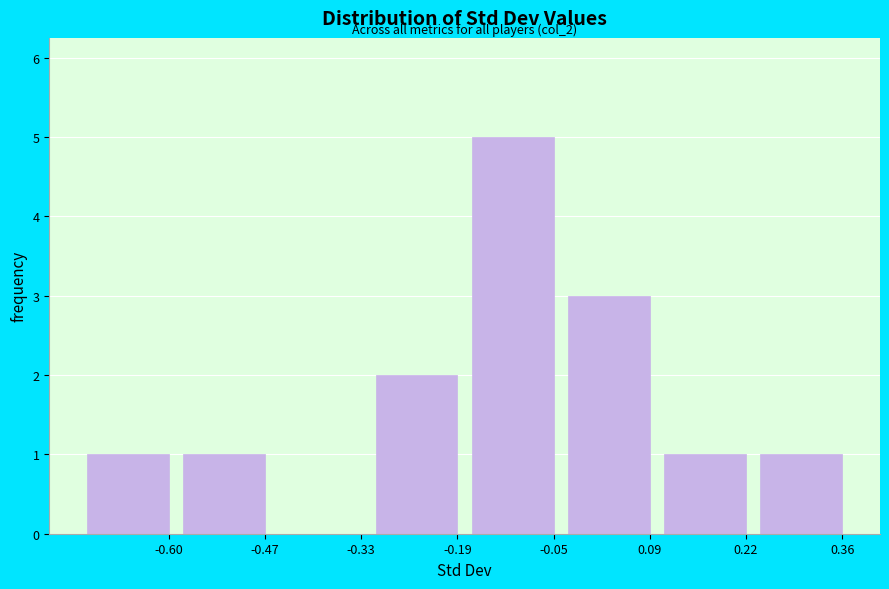

Reading left to right, what are all the values shown in this chart?

-0.60=1	-0.47=1	-0.33=0	-0.19=2	-0.05=5	0.09=3	0.22=1	0.36=1